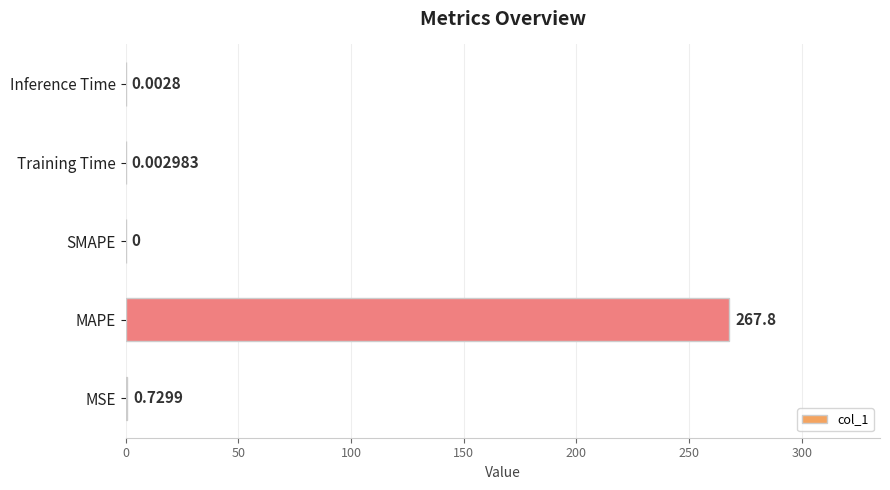

At which category does the chart reach its peak across all series?

MAPE